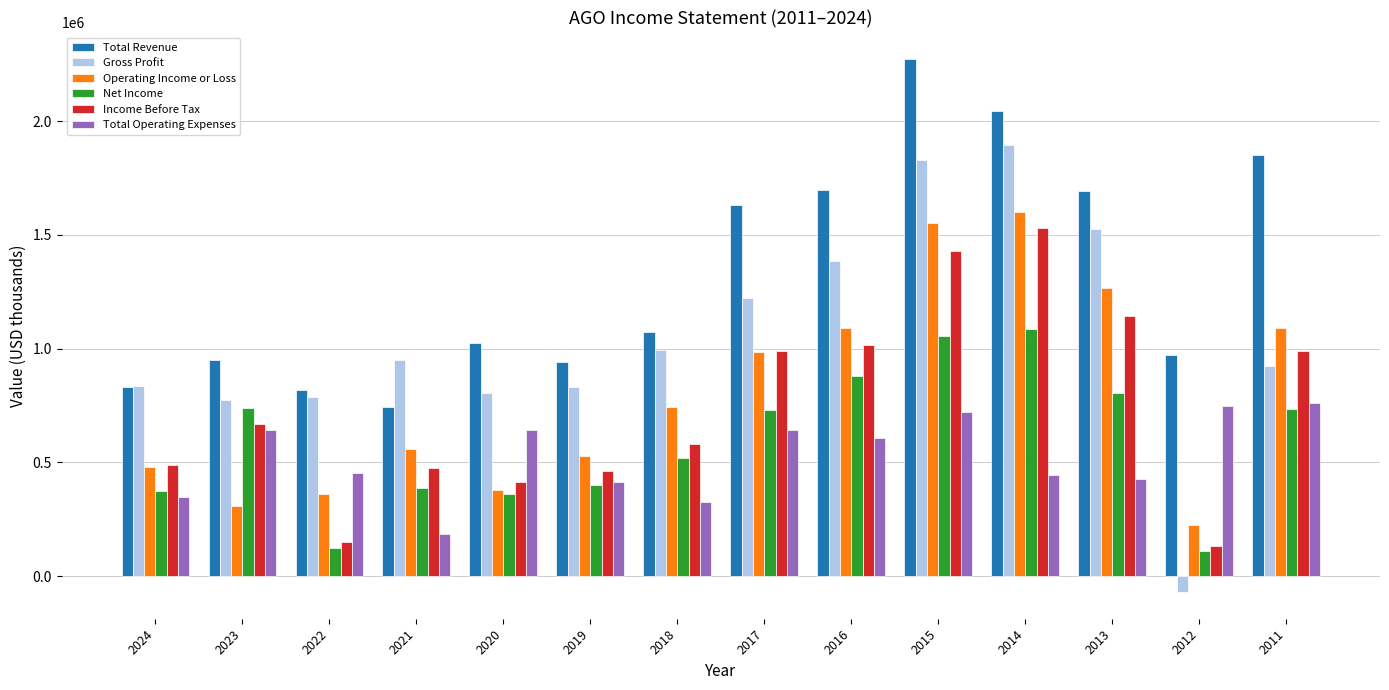

How many data points in Total Operating Expenses are less than 609000?

7